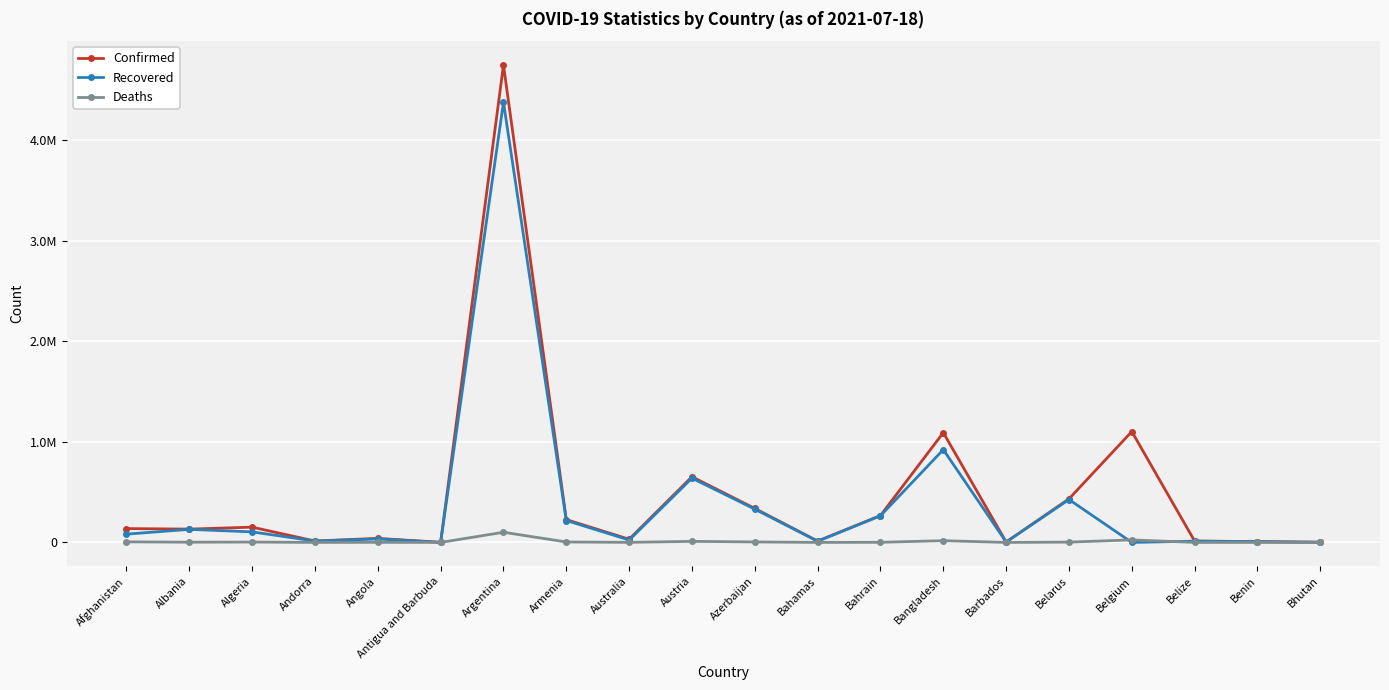

What is the average value of the Recovered series?

380718